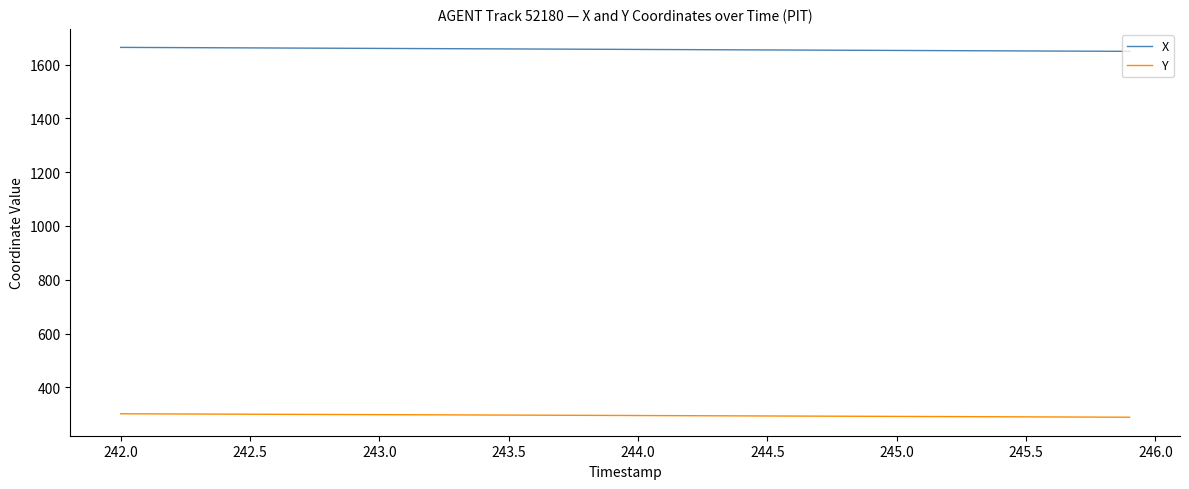

List the series in order of their overall mean, highest first.

X, Y